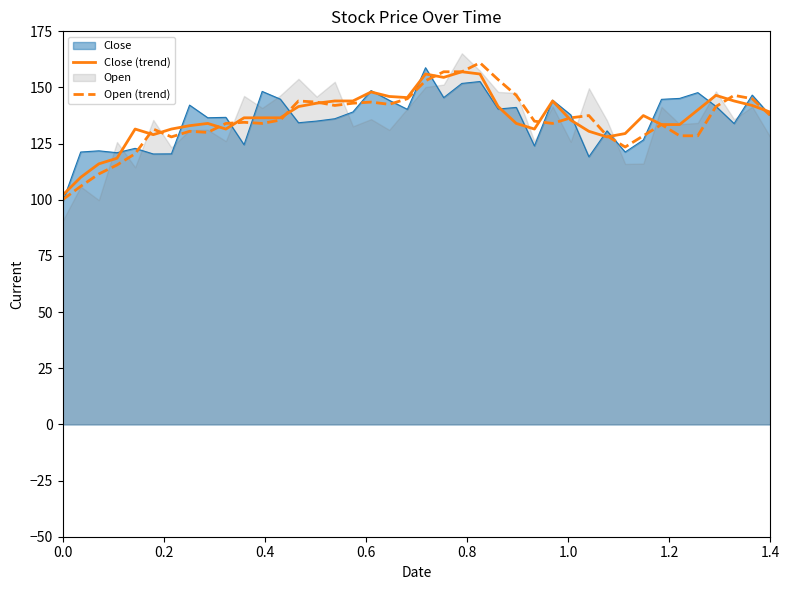

How many categories are shown in the chart?

40